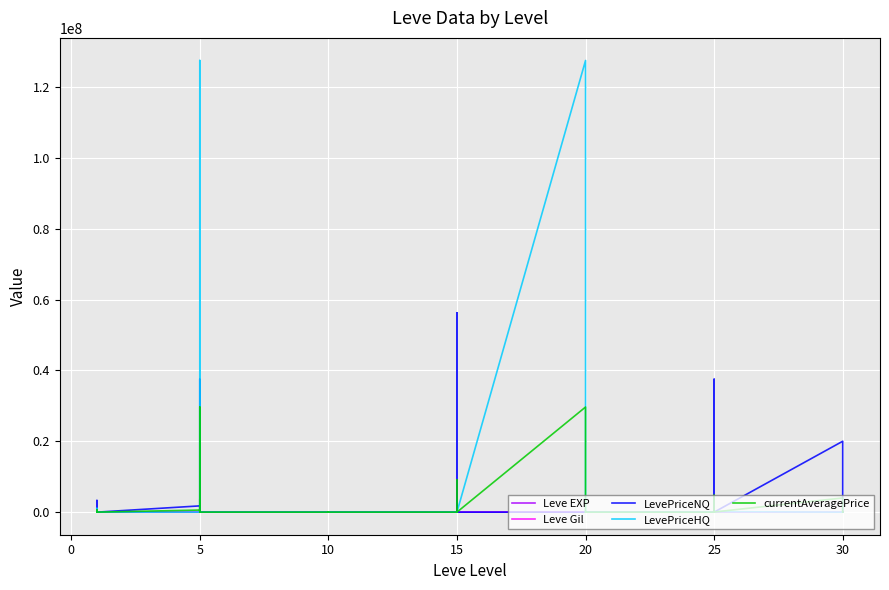

At which label is LevePriceHQ closest to 63724842?

10